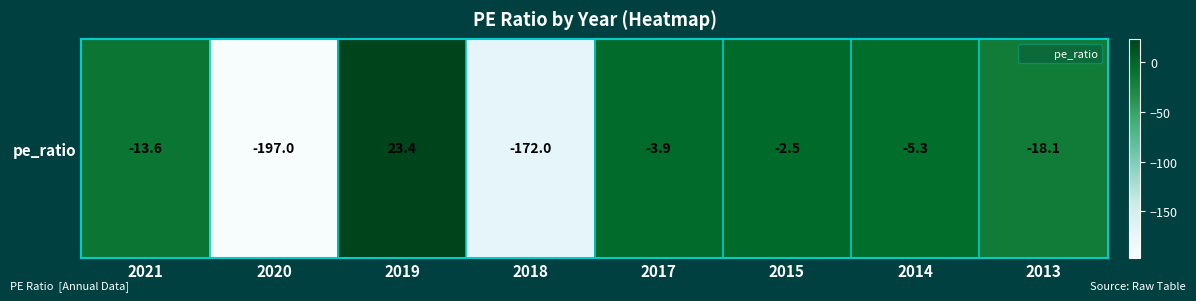

The chart shows a value of -4.0 at 2021. True or false?

False